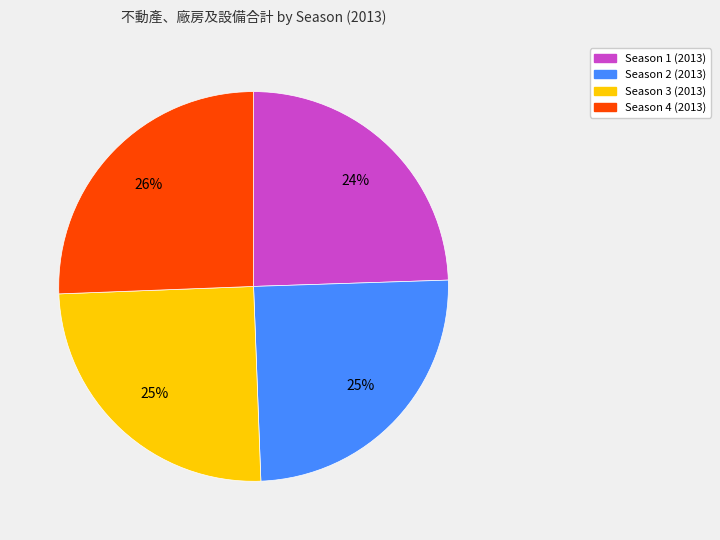

To the nearest percent, what is the average slice percentage?

25%